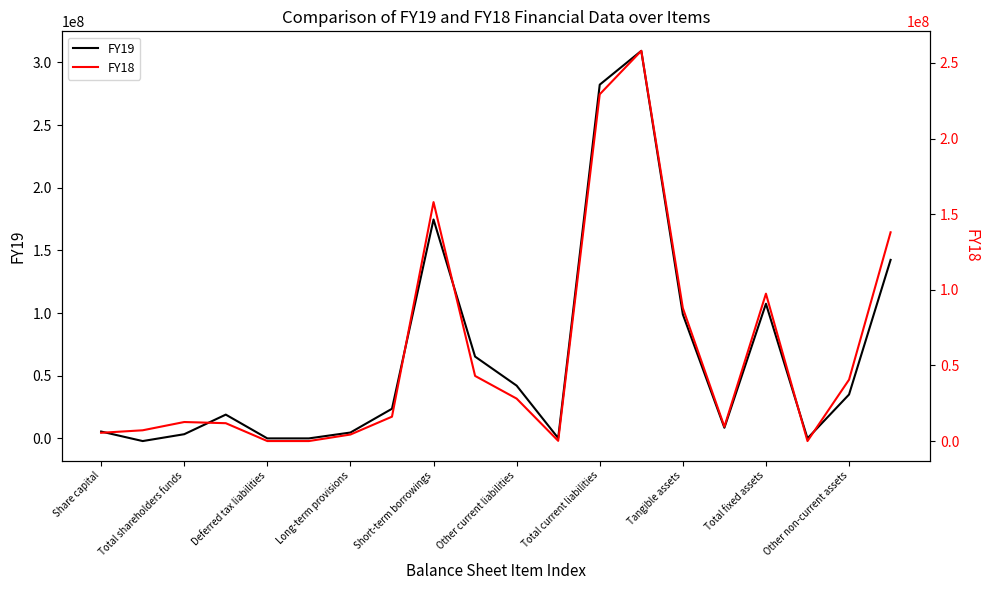

What is the greatest value displayed?

309246962